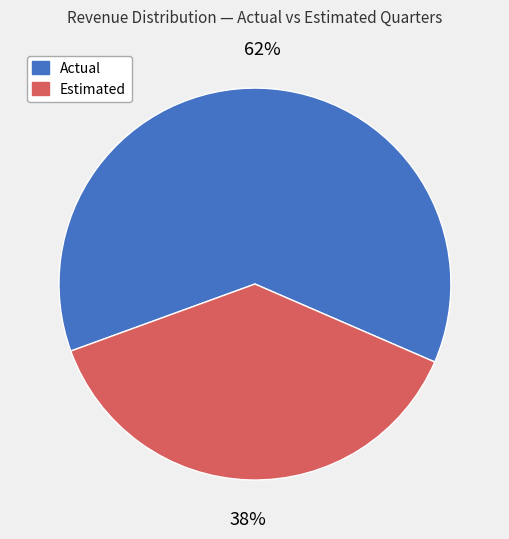

To the nearest percent, what percentage of the pie is Actual?

62%